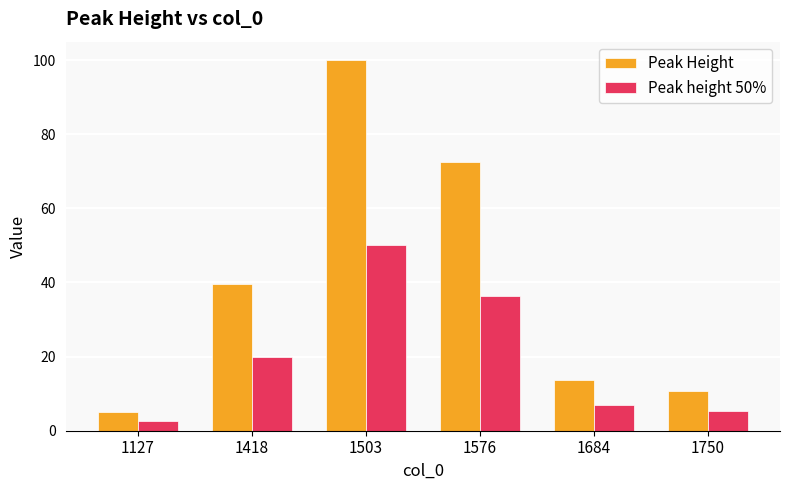

At which category is the sum across all series the highest?

1503